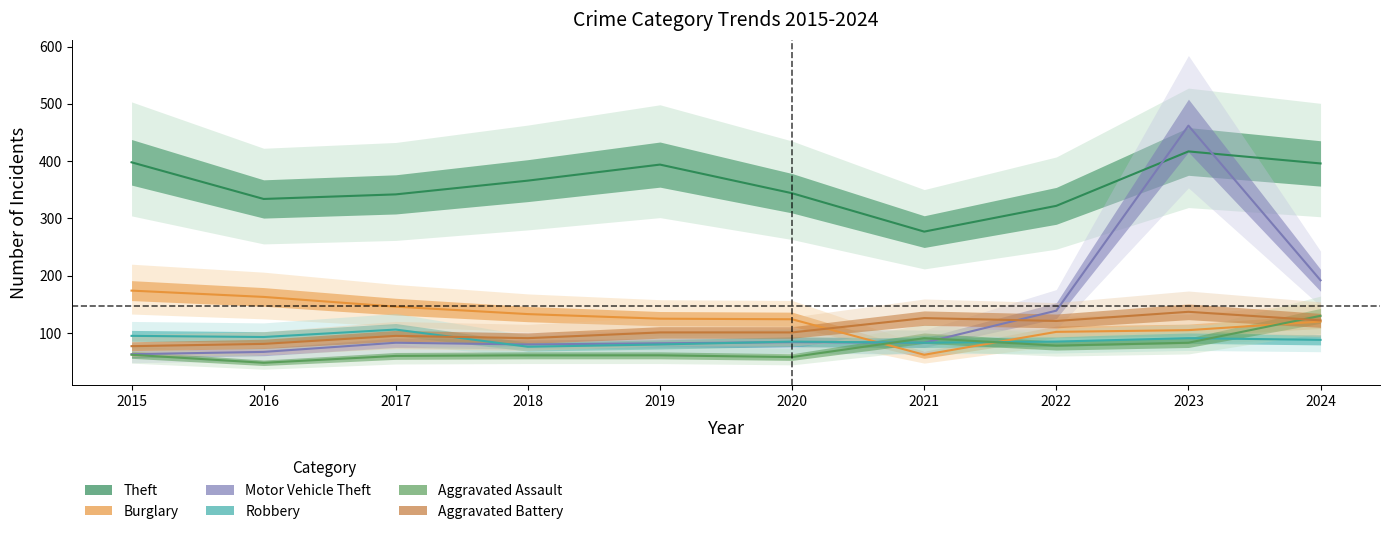

What is the approximate value of Theft at 2021?

277